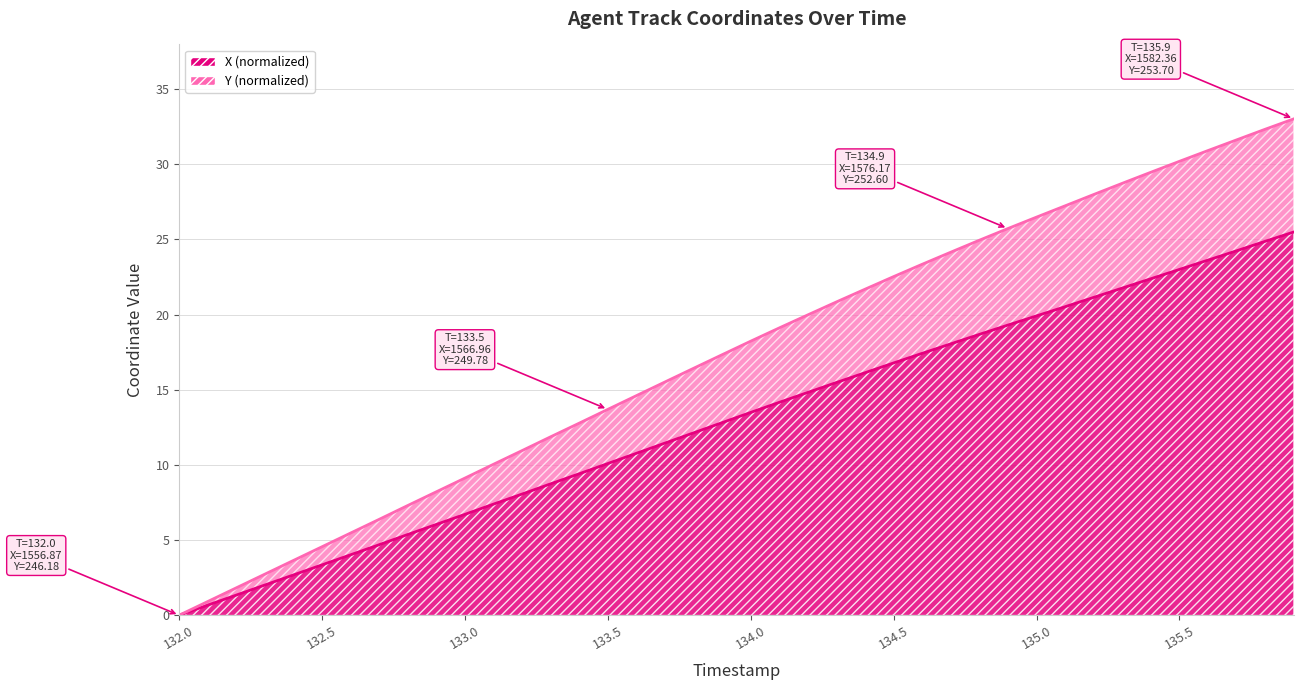

What is the difference between the maximum and minimum values in the X series?

25.5